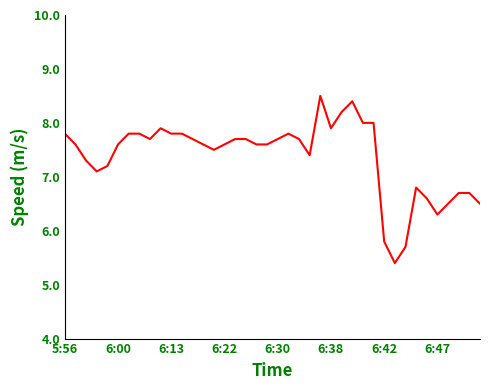

What is the maximum value shown in the chart?

8.5